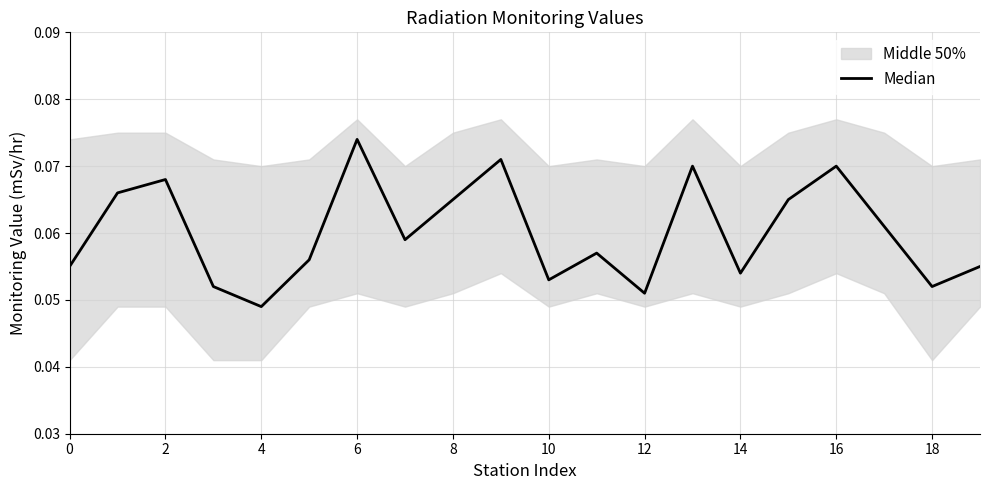

Does the chart have visible grid lines?

Yes